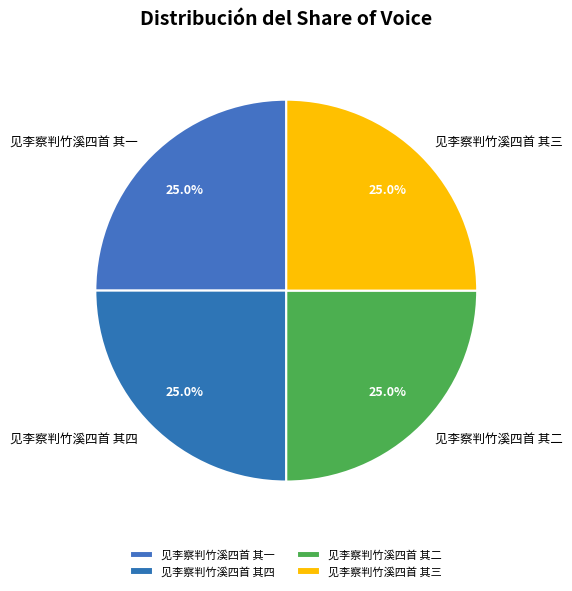

Is it true that 见李察判竹溪四首 其二 is 37% of the pie?

False